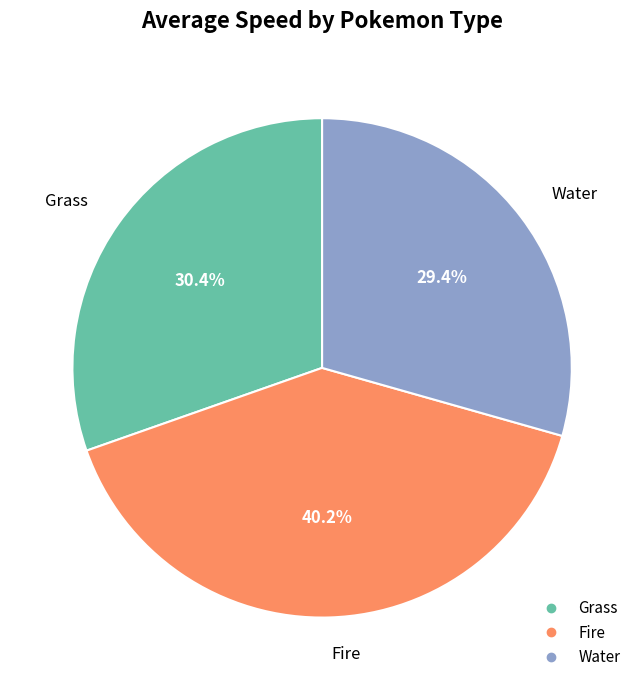

To the nearest percent, what percentage of the pie is Fire?

40%